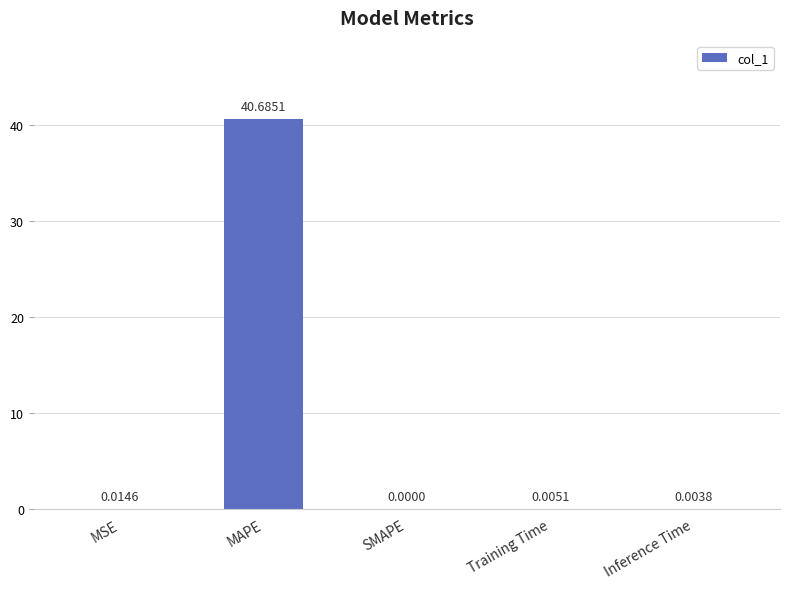

At which label is the value closest to 20?

MSE